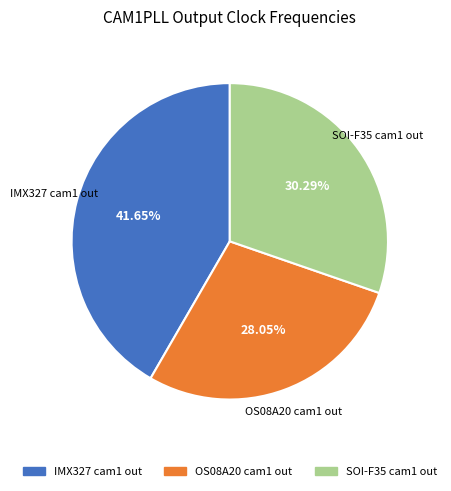

Approximately how many times larger is the value at OS08A20 cam1 out compared to SOI-F35 cam1 out?

0.9